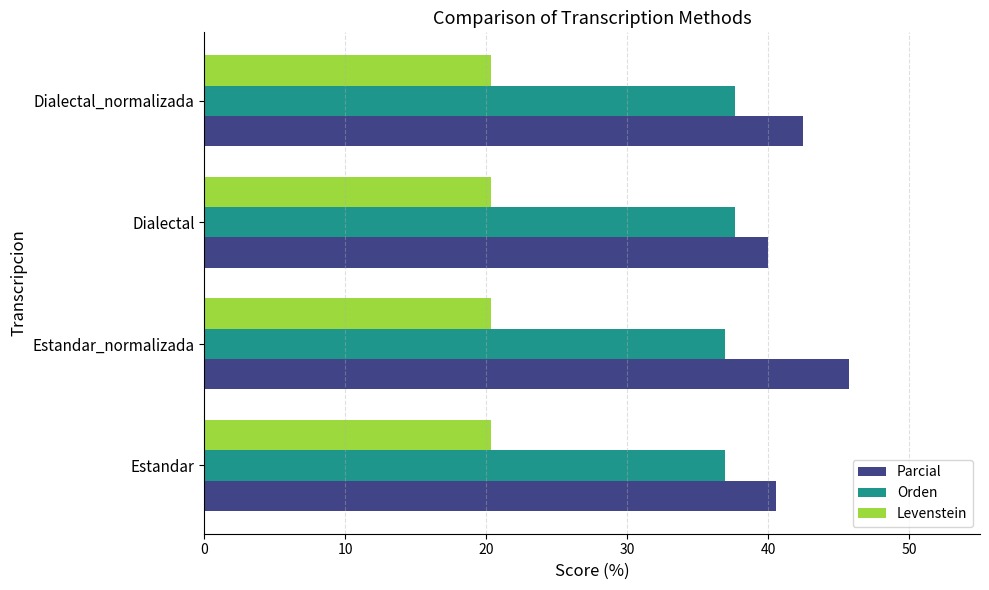

Which series changed the most between Estandar_normalizada and Dialectal?

Parcial